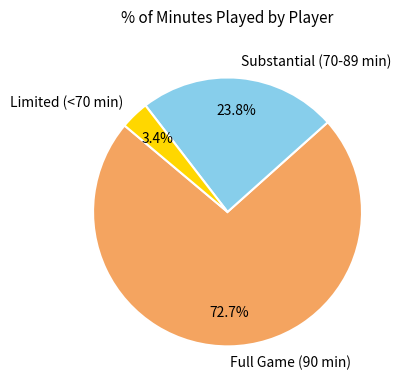

Which slice is the smallest?

Limited (<70 min)